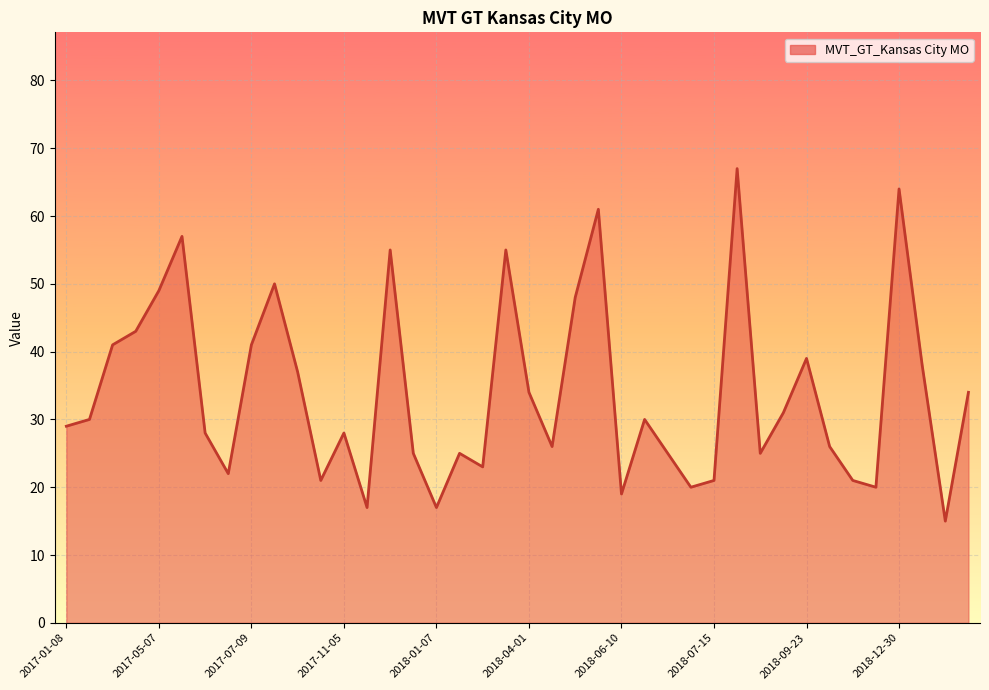

What is the minimum value shown in the chart?

15